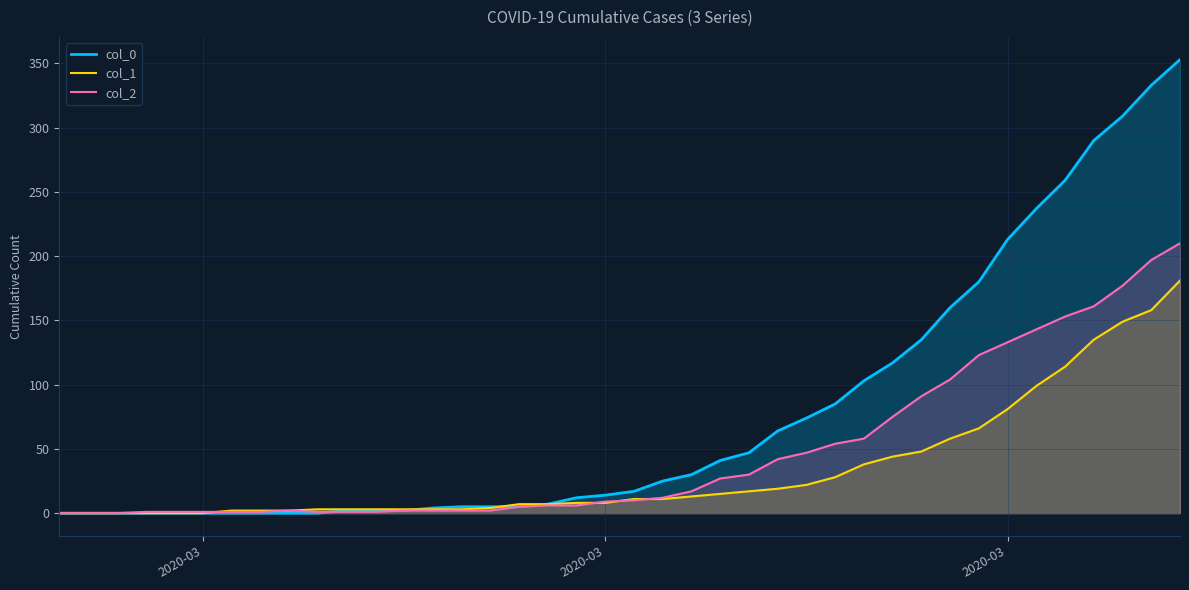

What are all the series names shown in the legend?

col_0, col_1, col_2